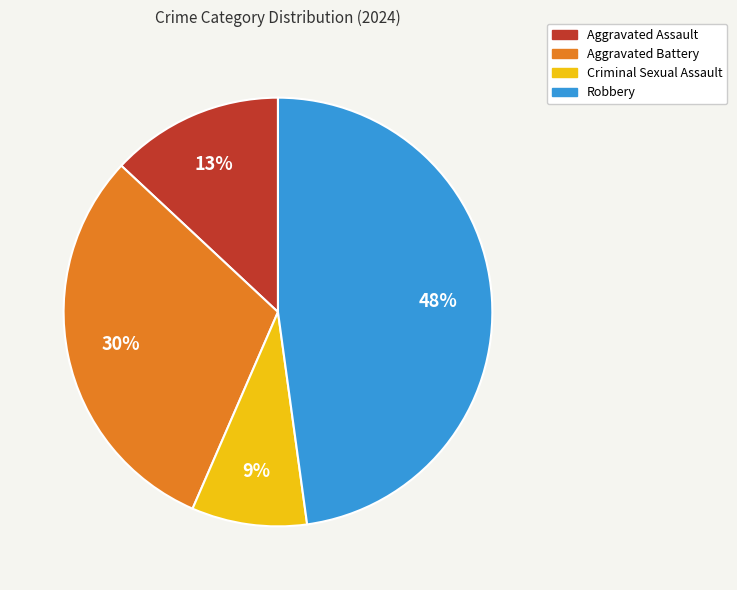

To the nearest percent, what portion does Criminal Sexual Assault represent?

9%